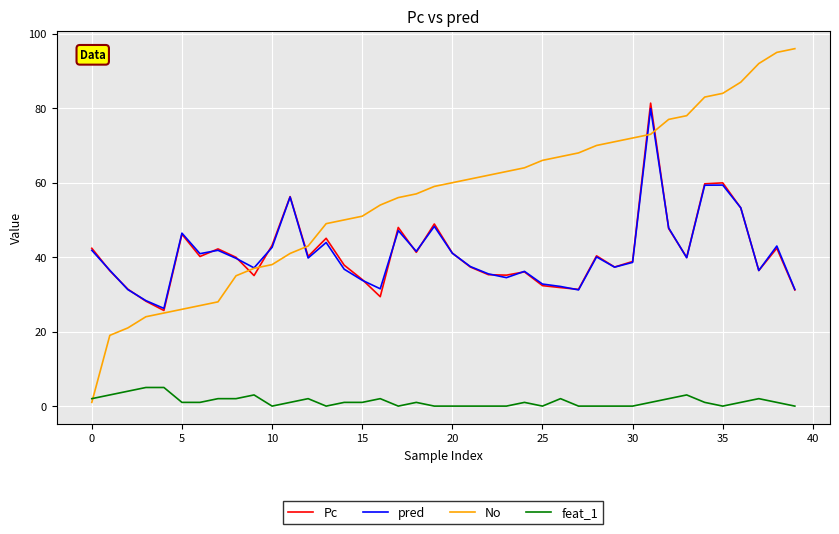

Which series has the widest spread of values?

No